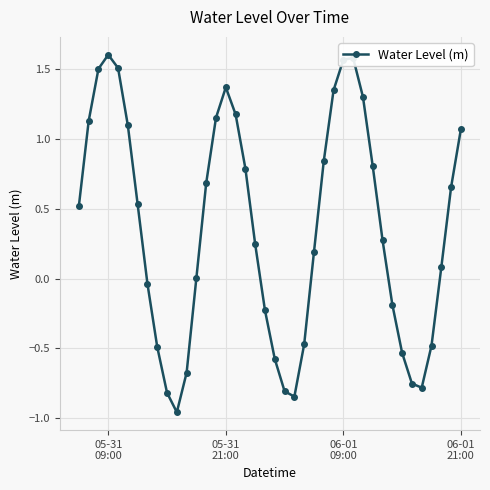

True or false: there are more than 1 points higher than both neighbors.

True